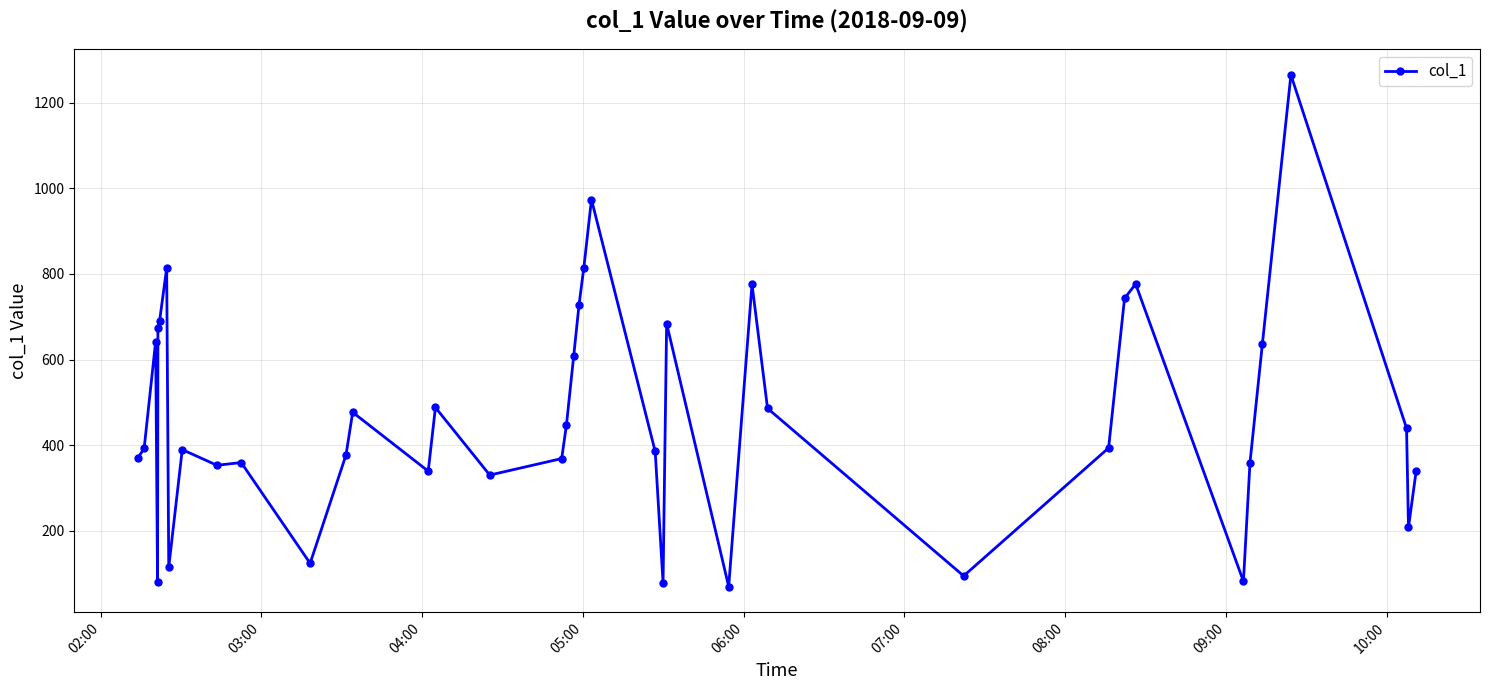

What is the minimum value shown in the chart?

69.1